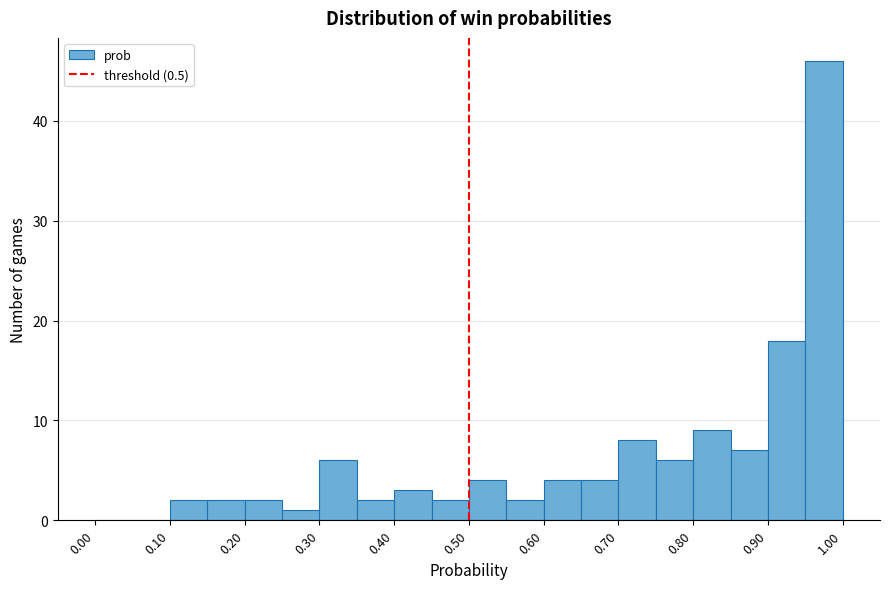

Reading left to right, list every bar in this chart as the range it spans on the x-axis followed by its height. The values are not printed on the chart, so give them approximately, as read against the axis.

0.00 to 0.05: 0
0.05 to 0.10: 0
0.10 to 0.15: 2
0.15 to 0.20: 2
0.20 to 0.25: 2
0.25 to 0.30: 1
0.30 to 0.35: 6
0.35 to 0.40: 2
0.40 to 0.45: 3
0.45 to 0.50: 2
0.50 to 0.55: 4
0.55 to 0.60: 2
0.60 to 0.65: 4
0.65 to 0.70: 4
0.70 to 0.75: 8
0.75 to 0.80: 6
0.80 to 0.85: 9
0.85 to 0.90: 7
0.90 to 0.95: 18
0.95 to 1.00: 46